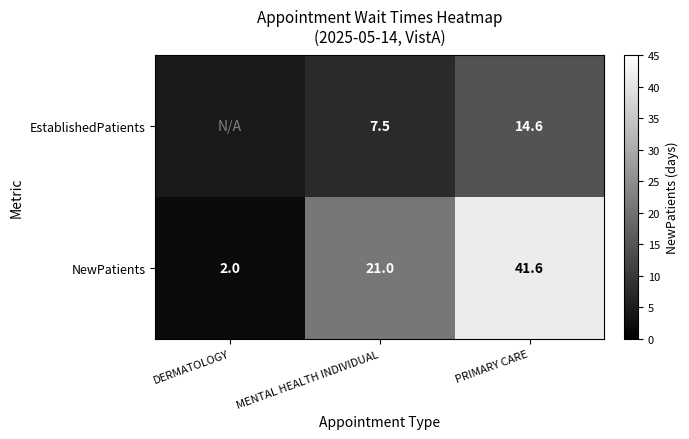

Is it true that EstablishedPatients equals 21.2 at PRIMARY CARE?

False